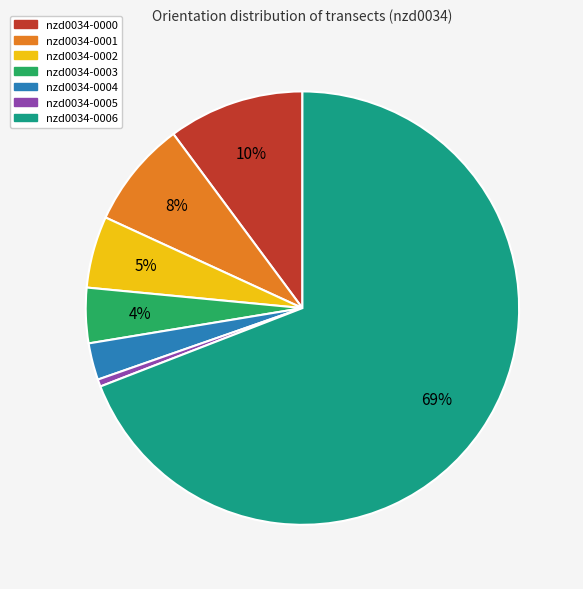

How many slices are in this pie chart?

7